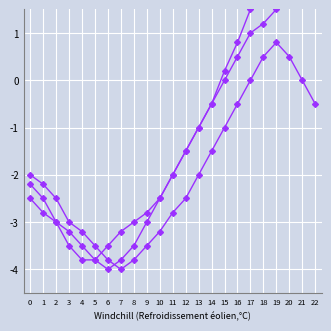

True or false: Series B has more than 0 interior local peaks.

True